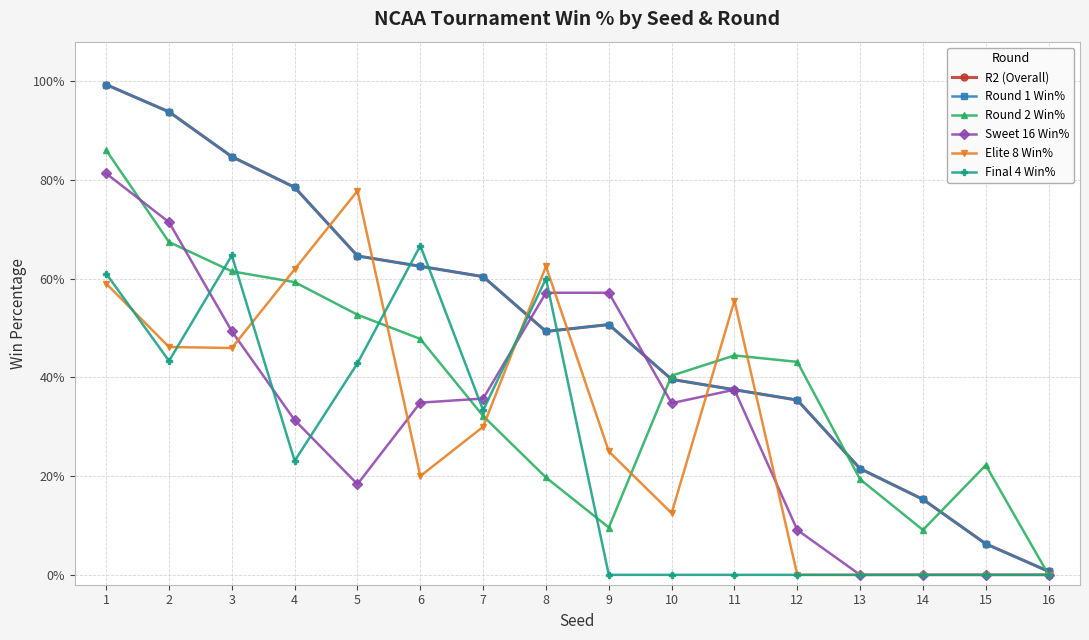

Which series changed the most between 1 and 4?

Sweet 16 Win%